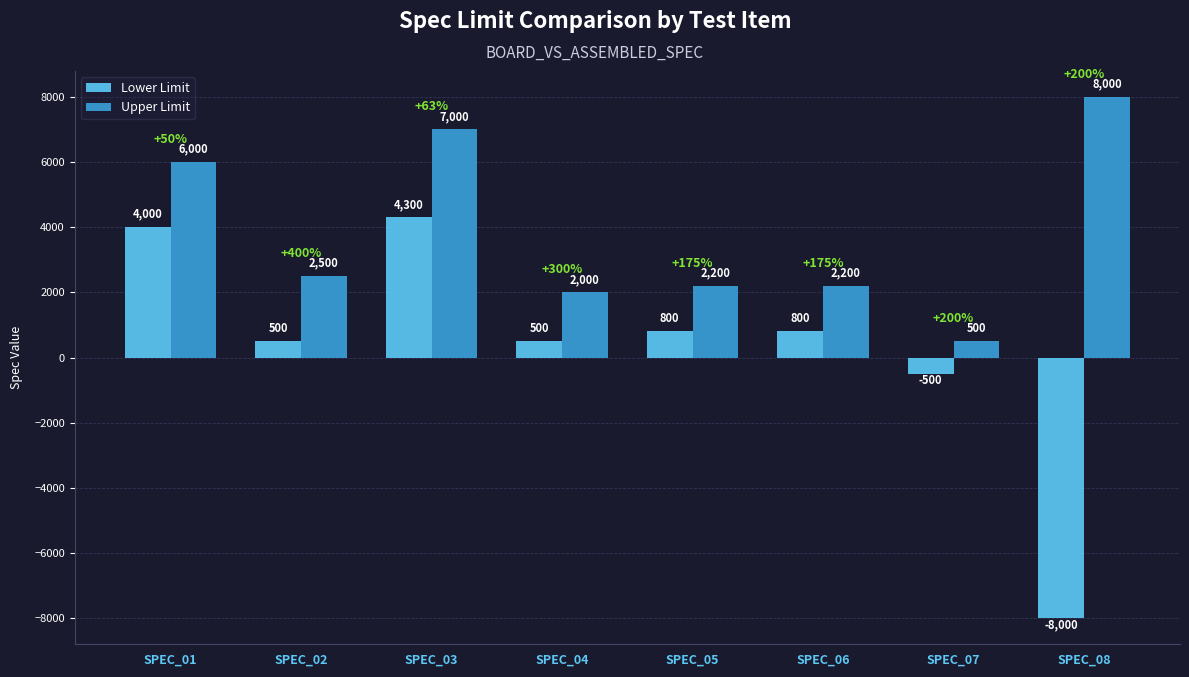

The value of Upper Limit at SPEC_02 is 2500. True or false?

True